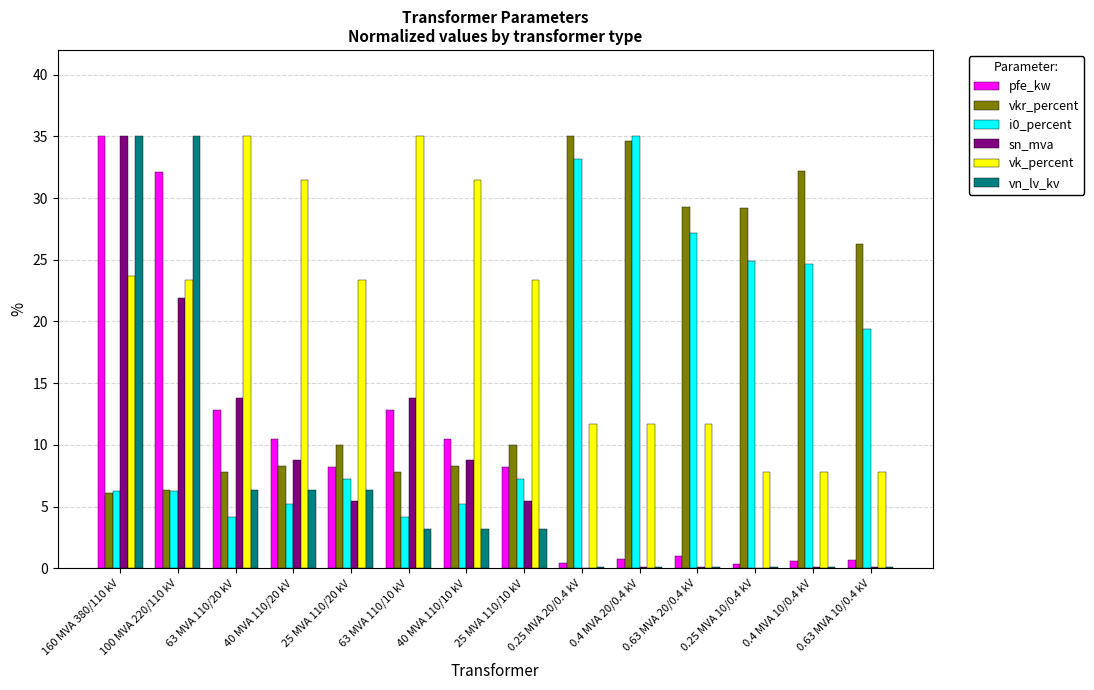

Where is vkr_percent nearest to the value 20?

0.63 MVA 10/0.4 kV